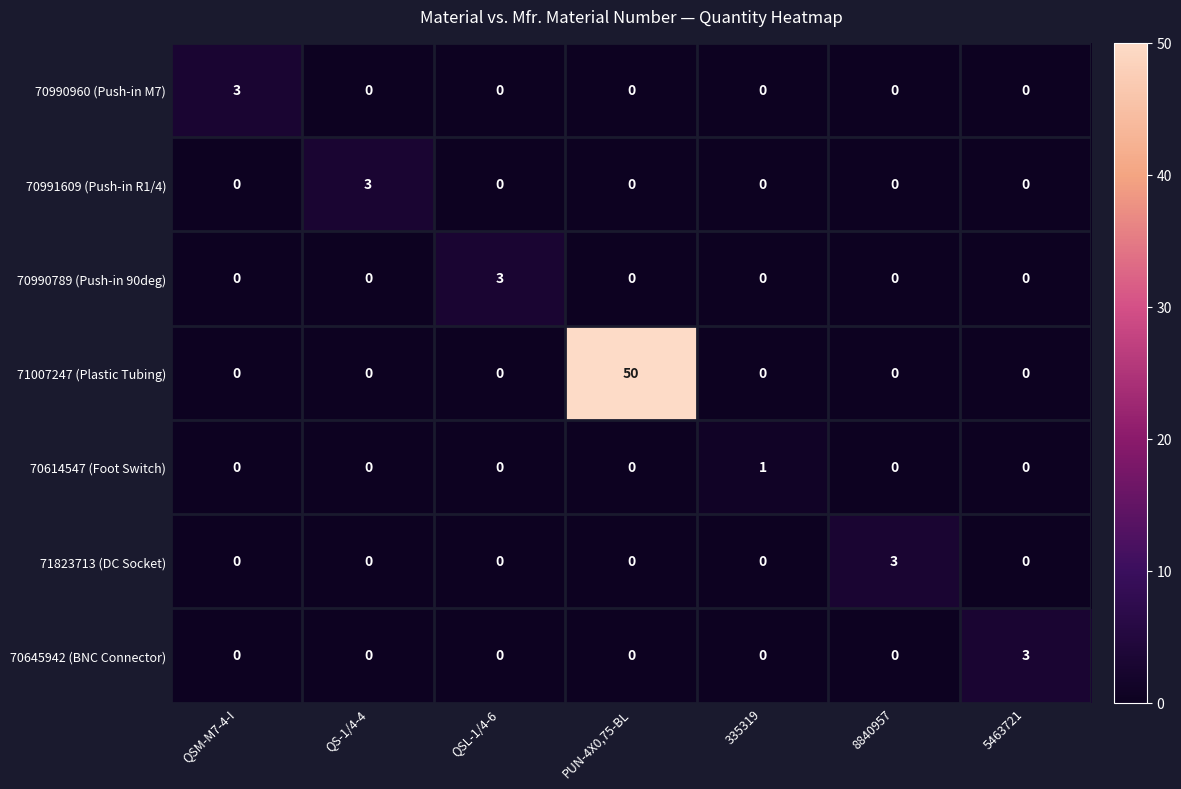

How many 70991609 (Push-in R1/4) values are between 0 and 1?

6